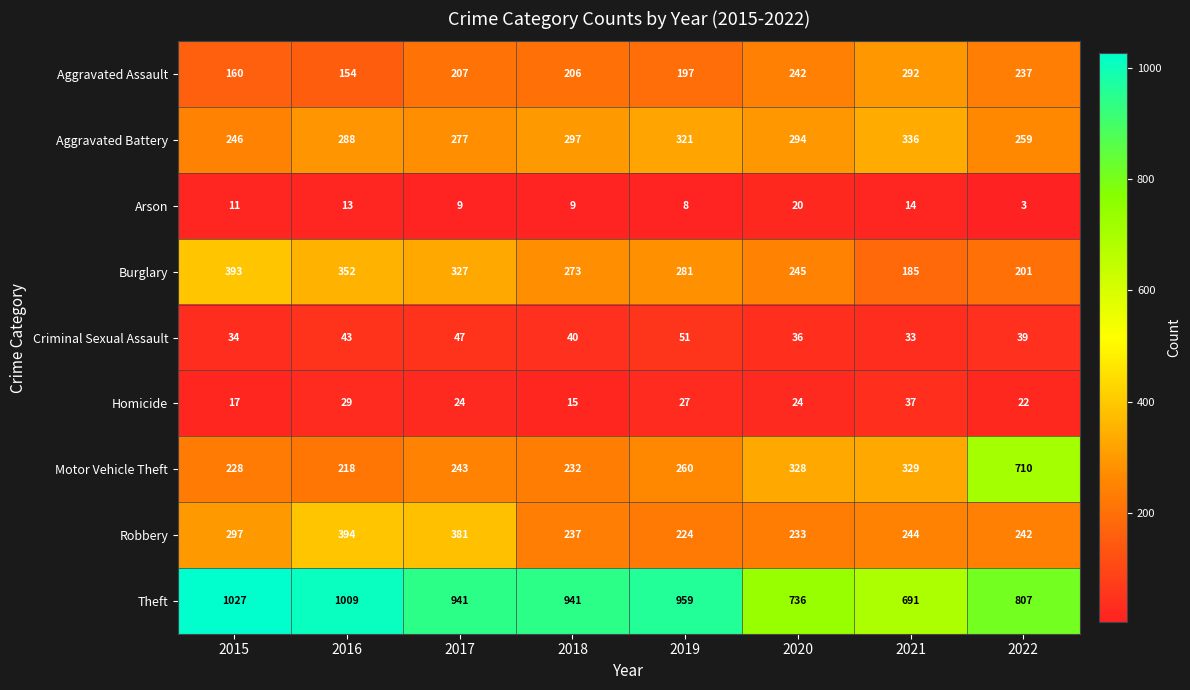

What is the difference between the maximum and minimum values in the Homicide series?

22